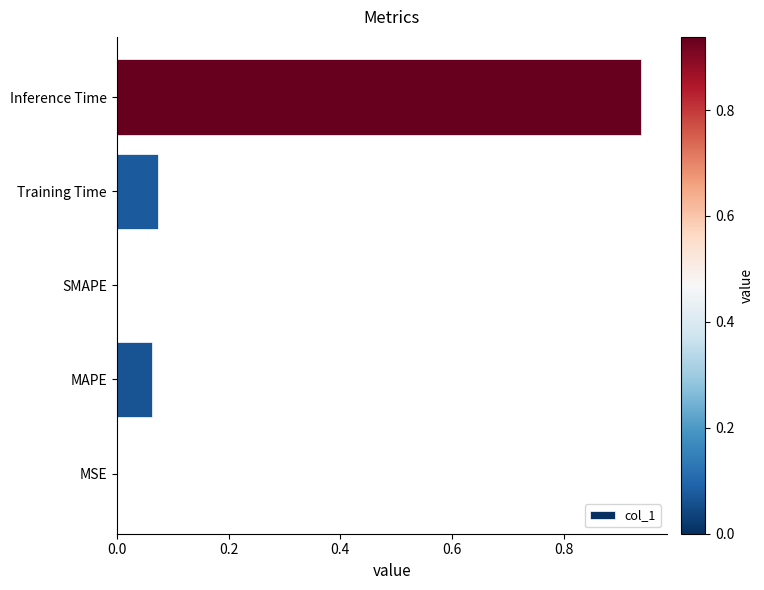

At which category does the chart reach its peak across all series?

Inference Time